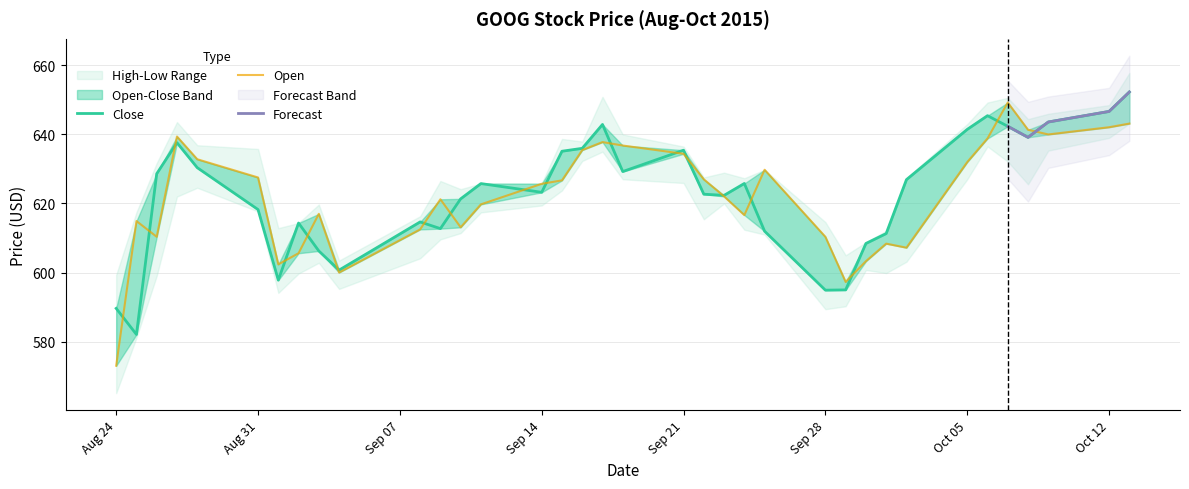

What position from the left is Sep 21?

20